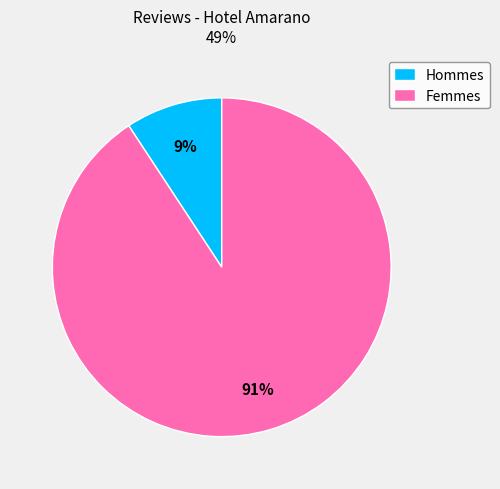

Is there any slice that represents more than half of the pie?

Yes